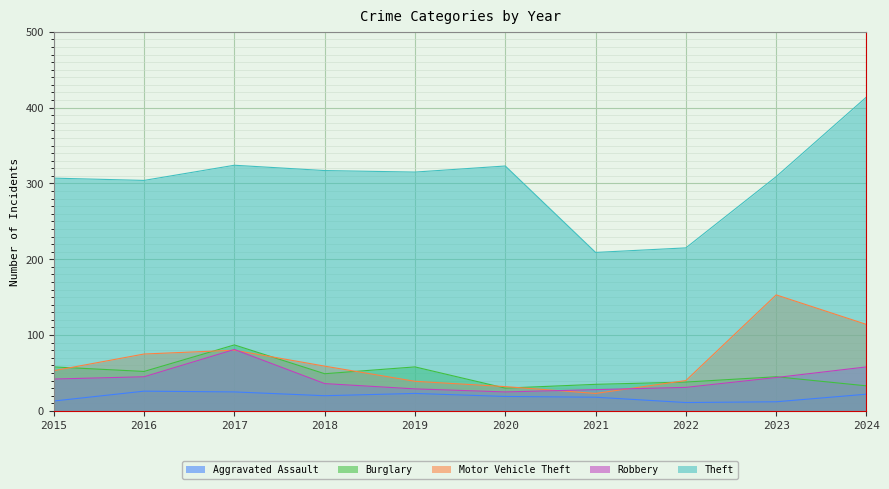

In Theft, how many points are higher than both neighbors (excluding endpoints)?

2